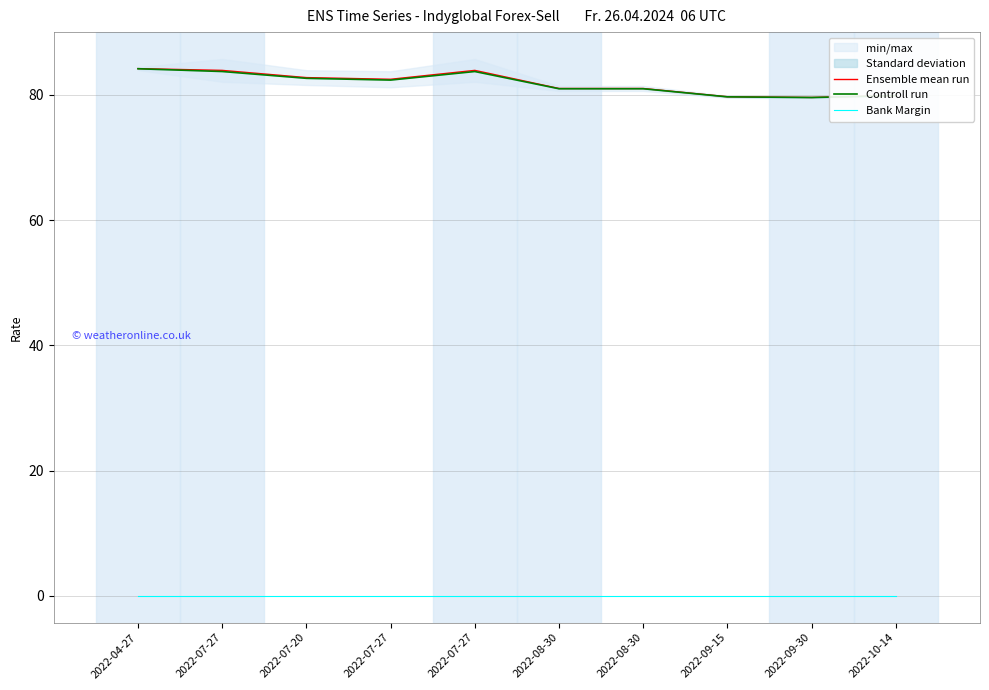

True or false: Bank Margin and Controll run intersect in this chart.

False